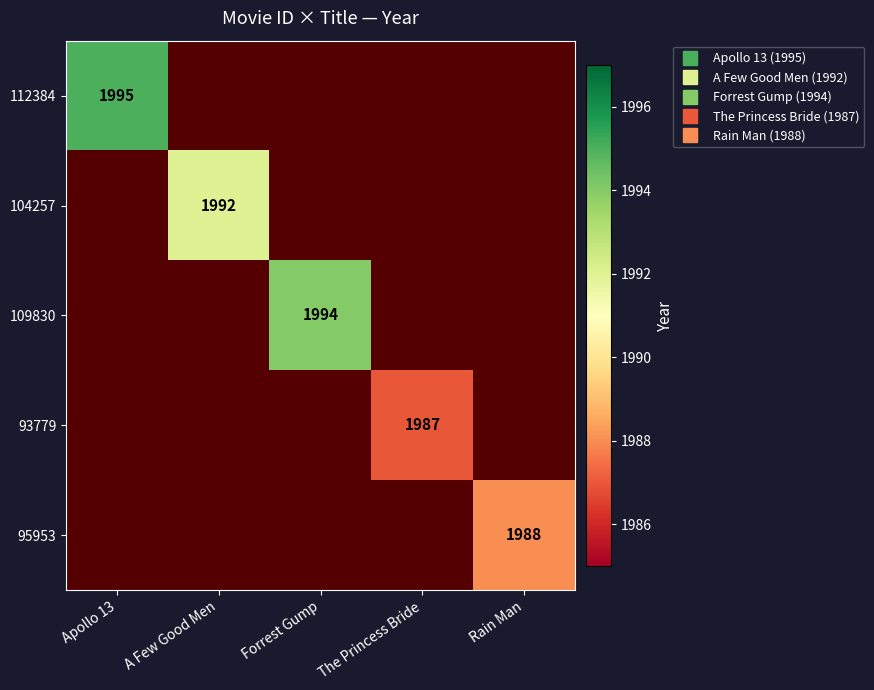

At how many categories does at least one series exceed 1992?

2